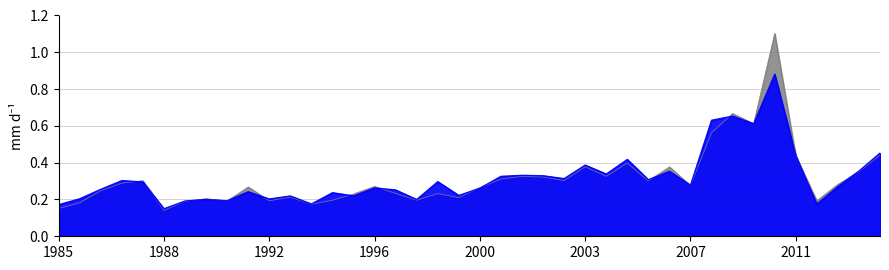

At how many categories does at least one series exceed 0?

40